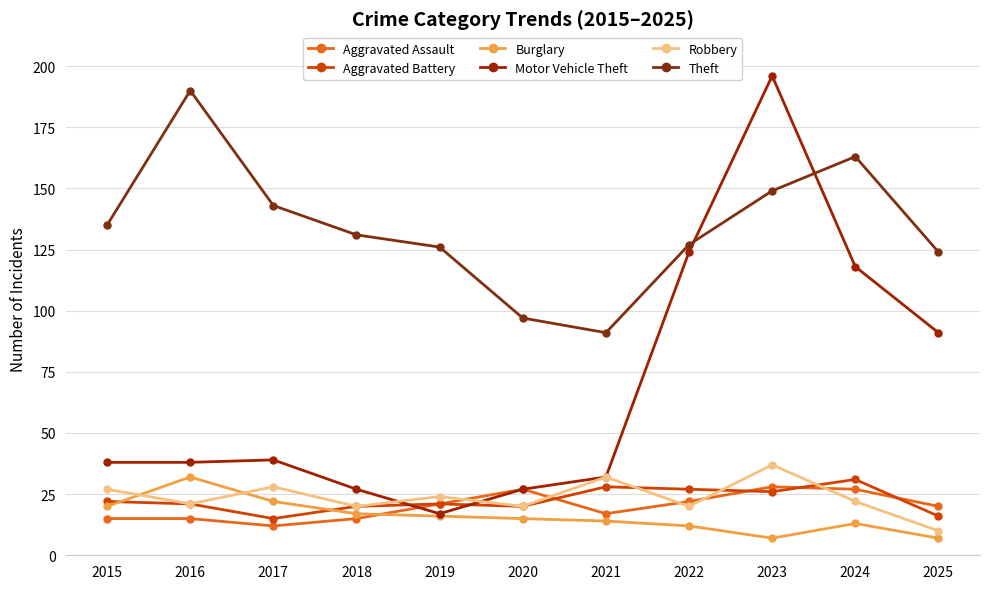

What is the difference between the second highest and second lowest values in the Motor Vehicle Theft series?

97